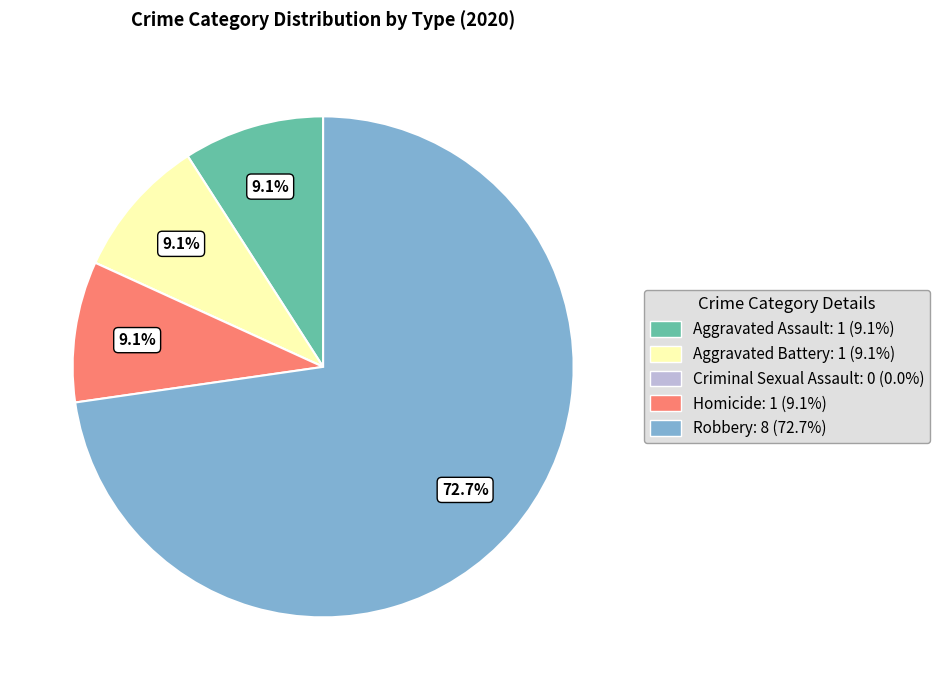

True or false: Aggravated Assault accounts for 9% of the total.

True